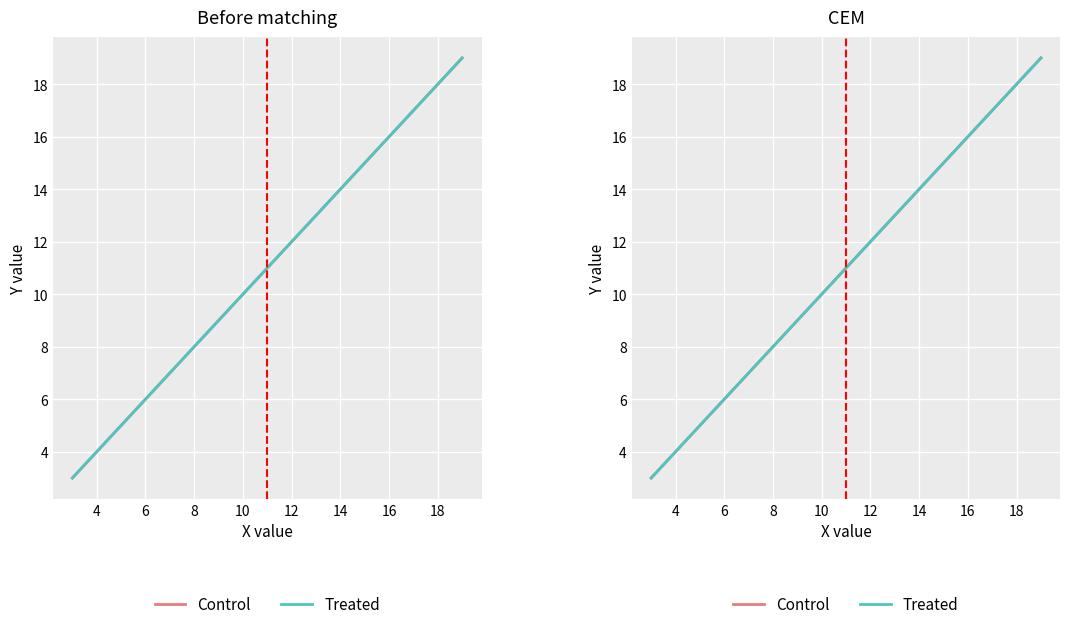

At which label does Control reach its peak?

16